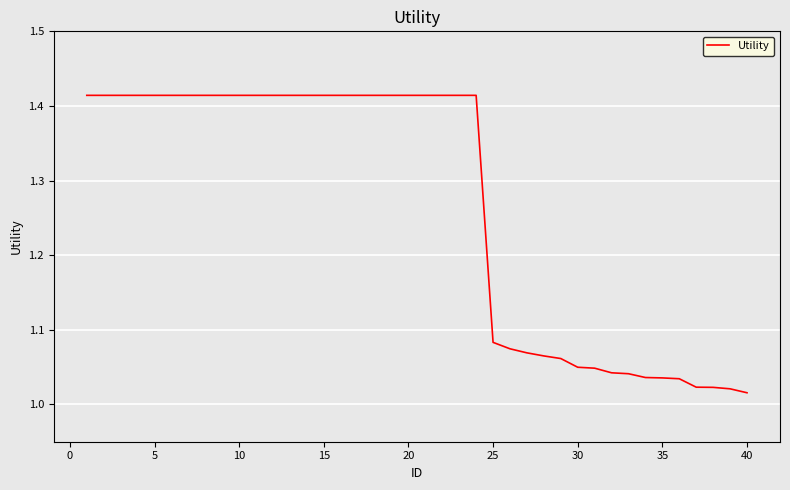

What is the difference between the maximum and minimum values?

0.4